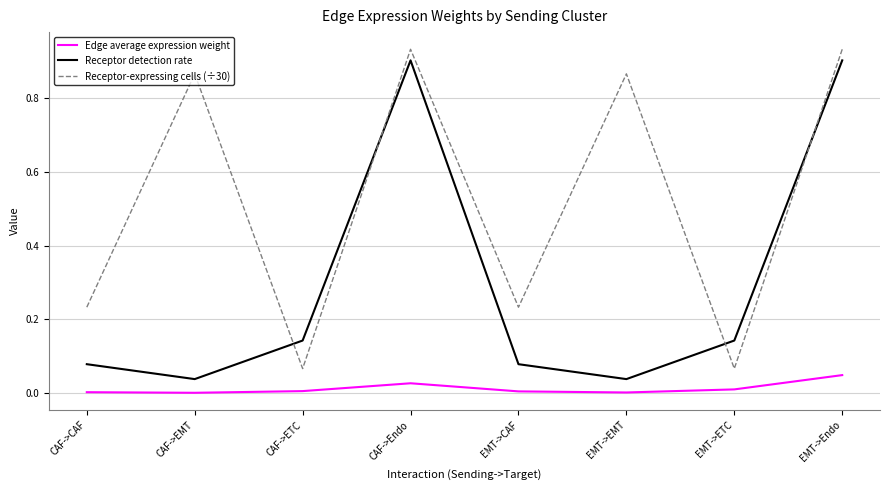

What position from the left is EMT->Endo?

8